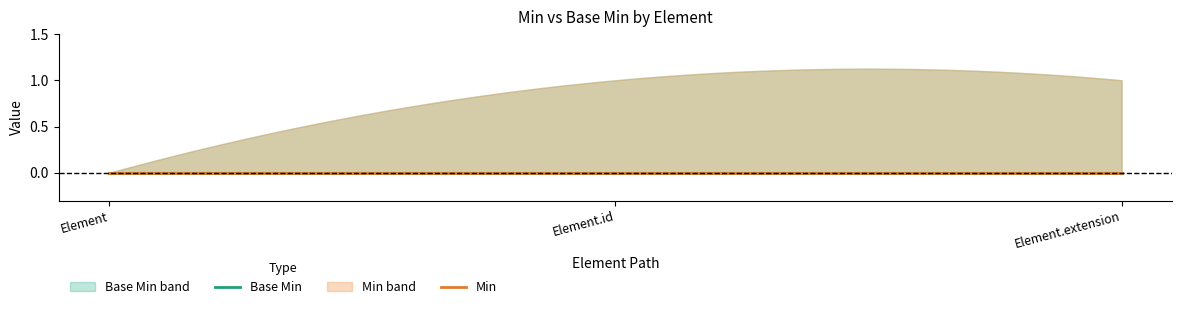

The Base Min Lower series shows 0 at Element. True or false?

True